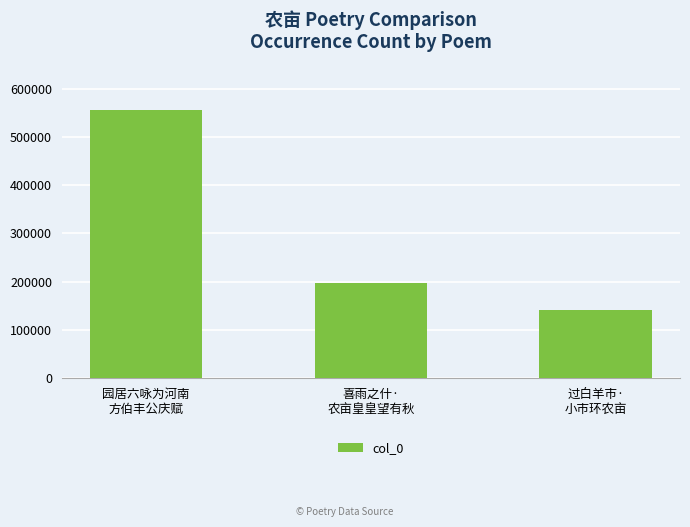

Count the values in the range 142189 to 555491.

3